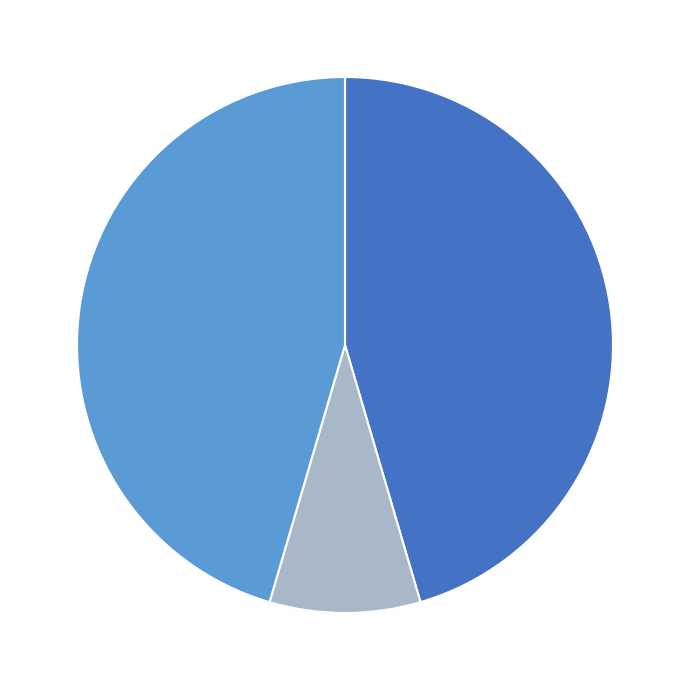

Is there any slice that represents more than half of the pie?

No